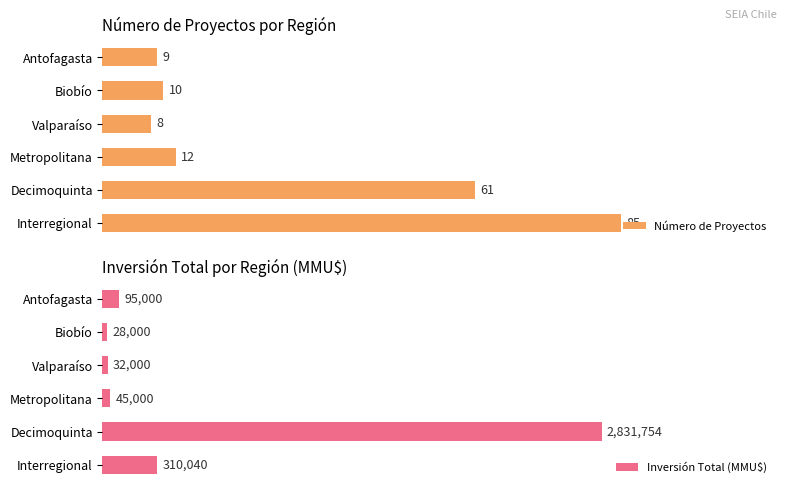

Which series changed the most between Interregional and Valparaíso?

Inversión Total (MMU$)